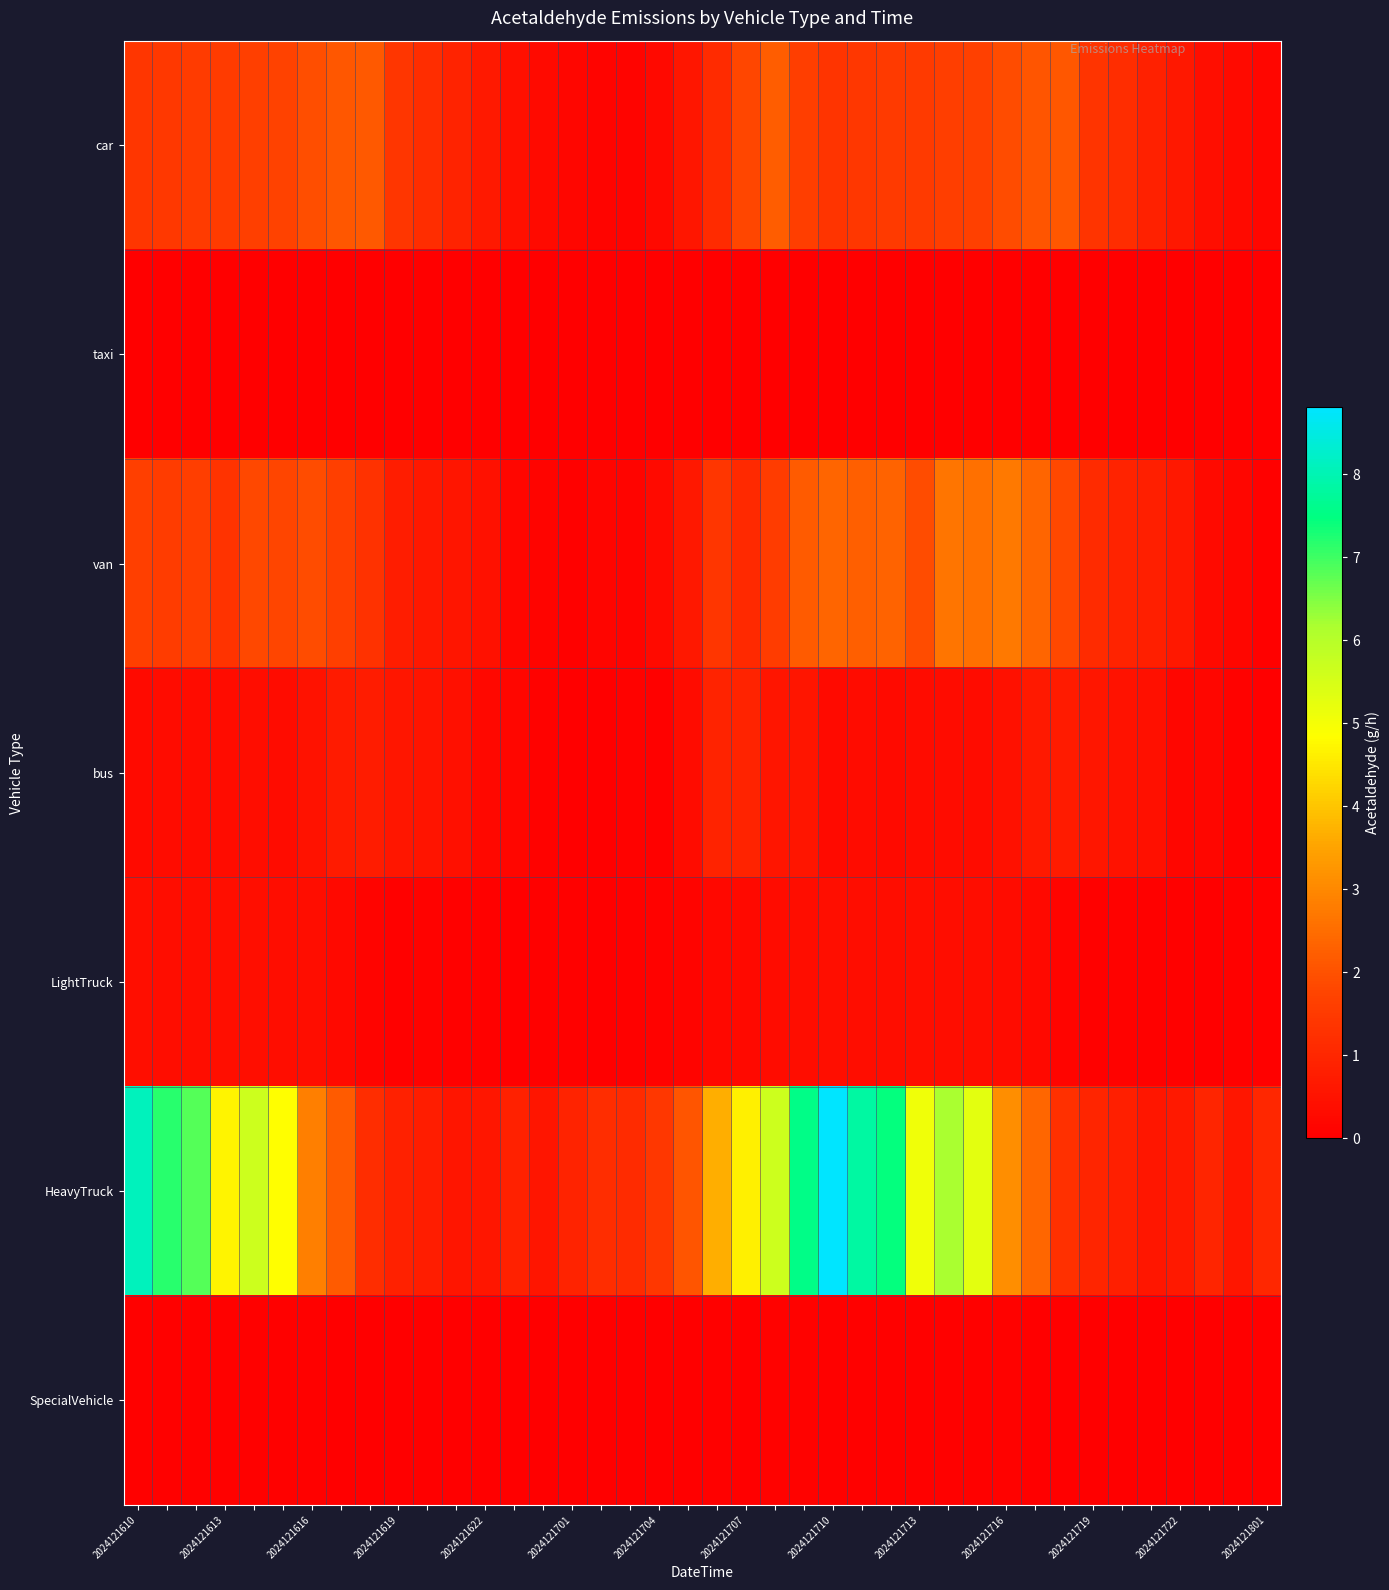

Which series has the largest total across all categories?

HeavyTruck